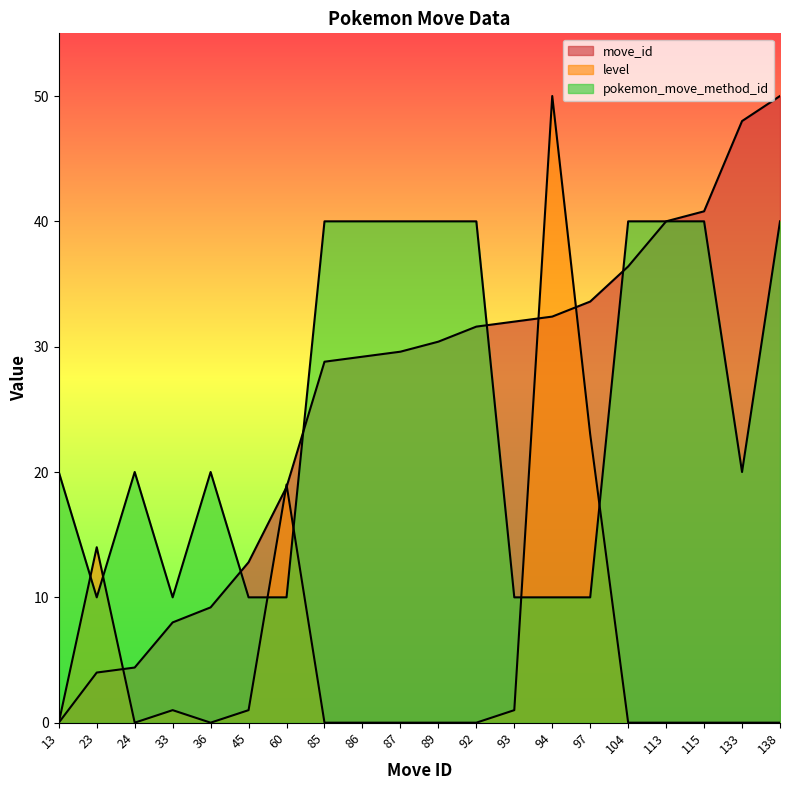

At which category does the chart reach its peak across all series?

138